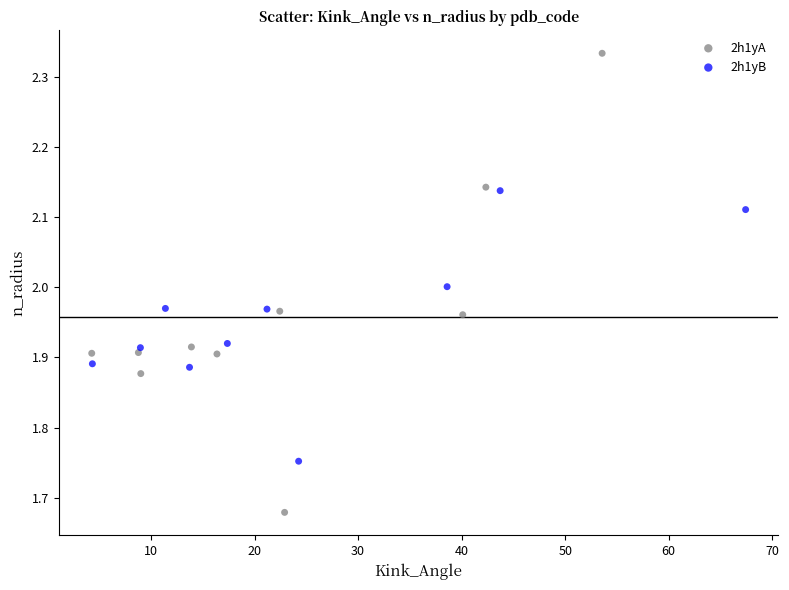

Which series contains the lowest Y value?

2h1yA